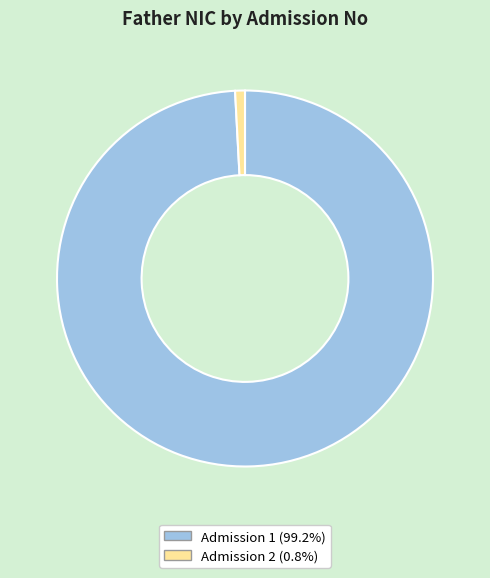

Is there any slice that represents more than half of the pie?

Yes